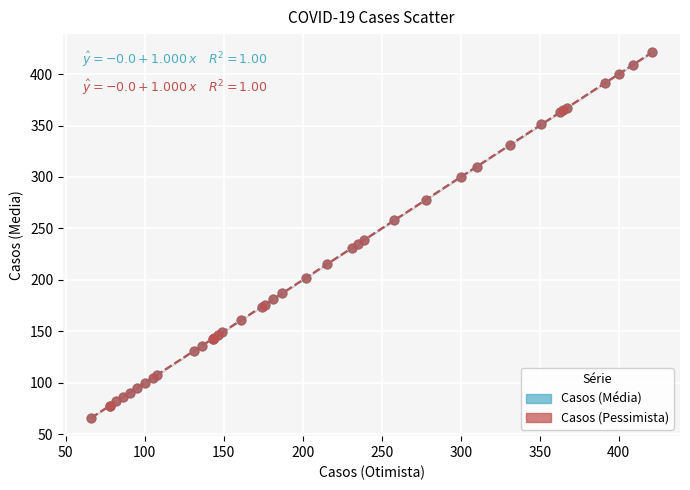

What are all the series names shown in the legend?

Casos (Média), Casos (Pessimista)